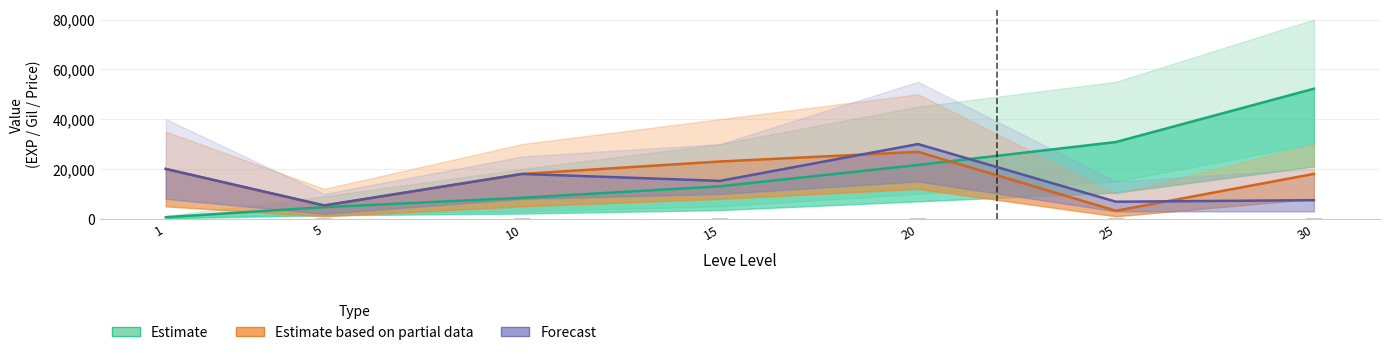

Which has a higher value, 20 or 15?

20